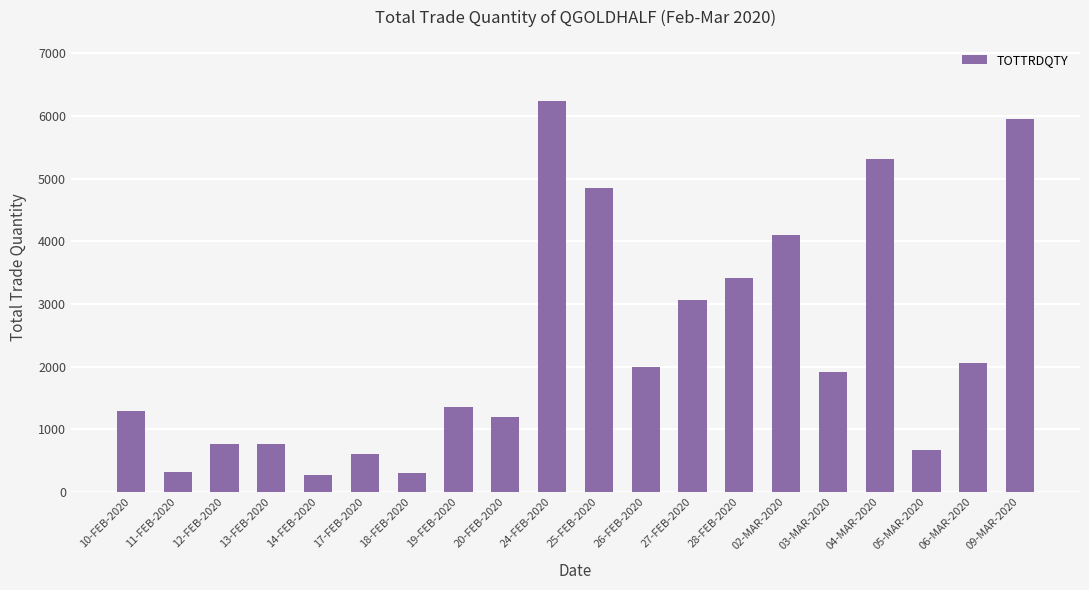

What is the greatest value displayed?

6234